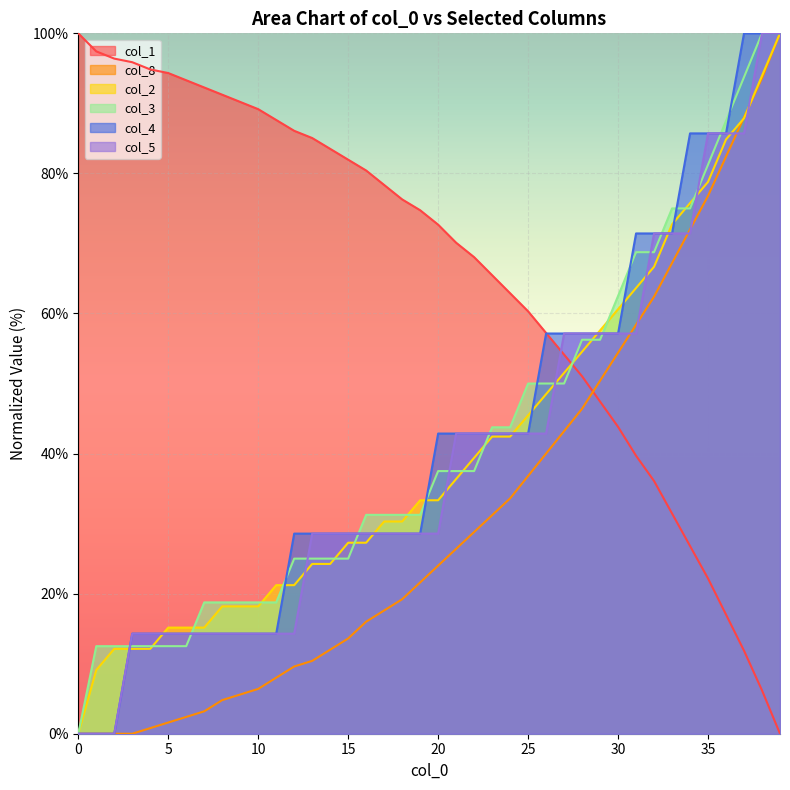

What is the average value of the col_5 series?

39.6